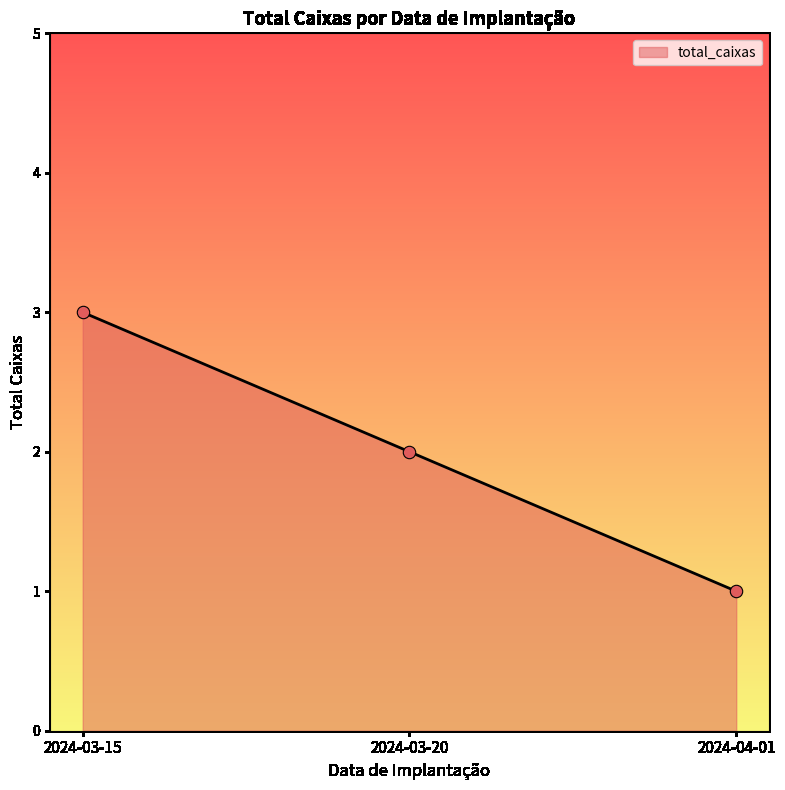

Between 2024-03-15 and 2024-04-01, which is larger?

2024-03-15